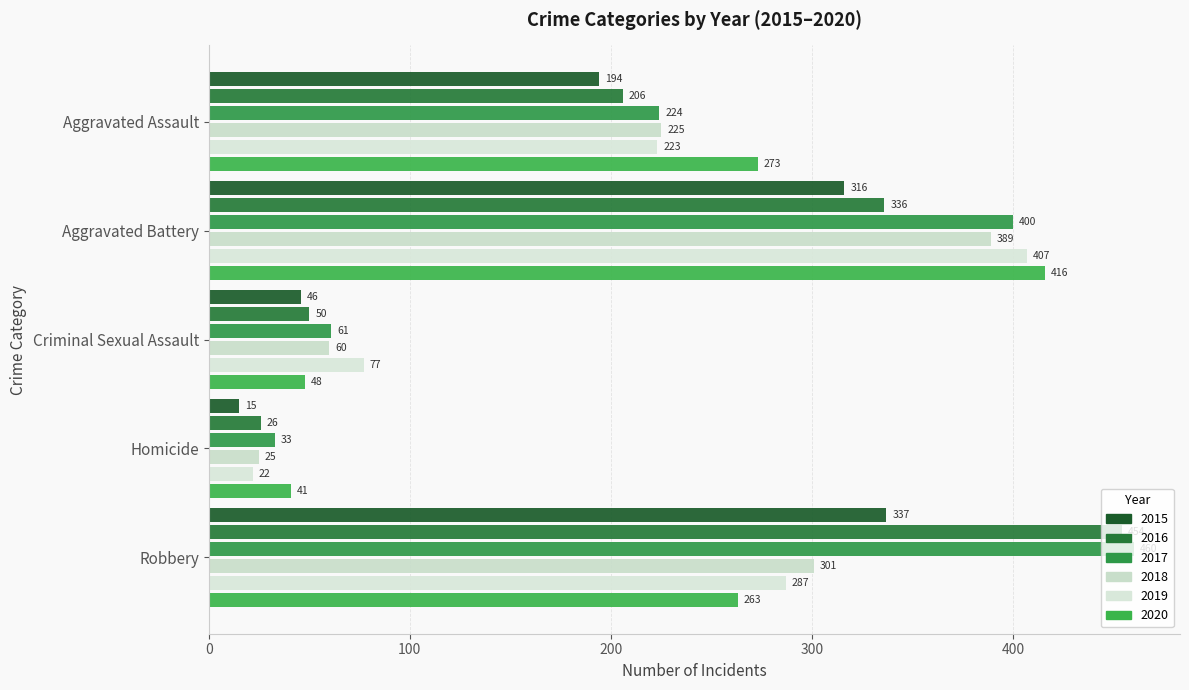

What is the value of the 2017 bar at the 4th from the left?

33